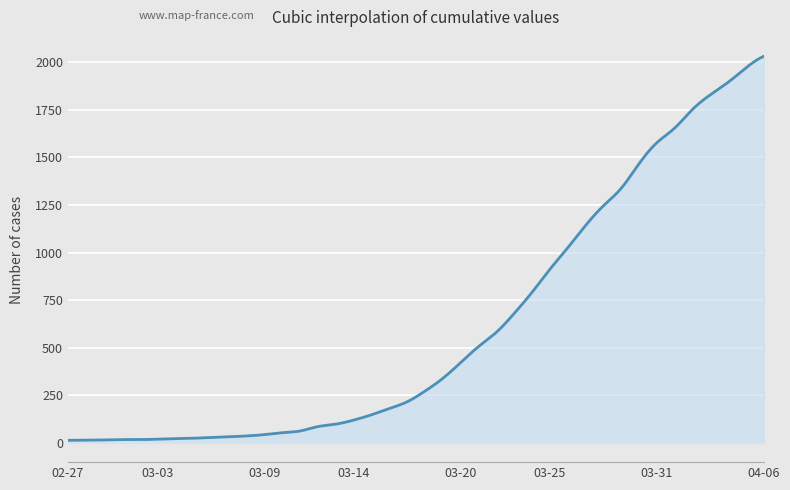

What is the maximum value shown in the chart?

2032.0